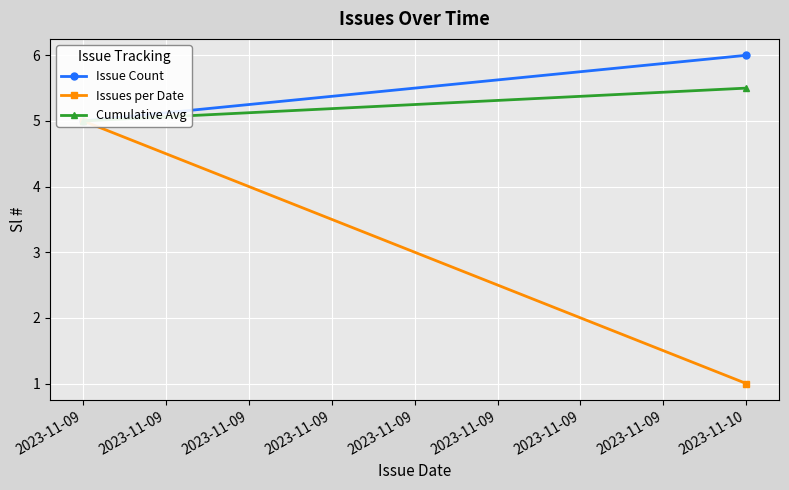

What is the highest value of the Cumulative Avg series?

5.5